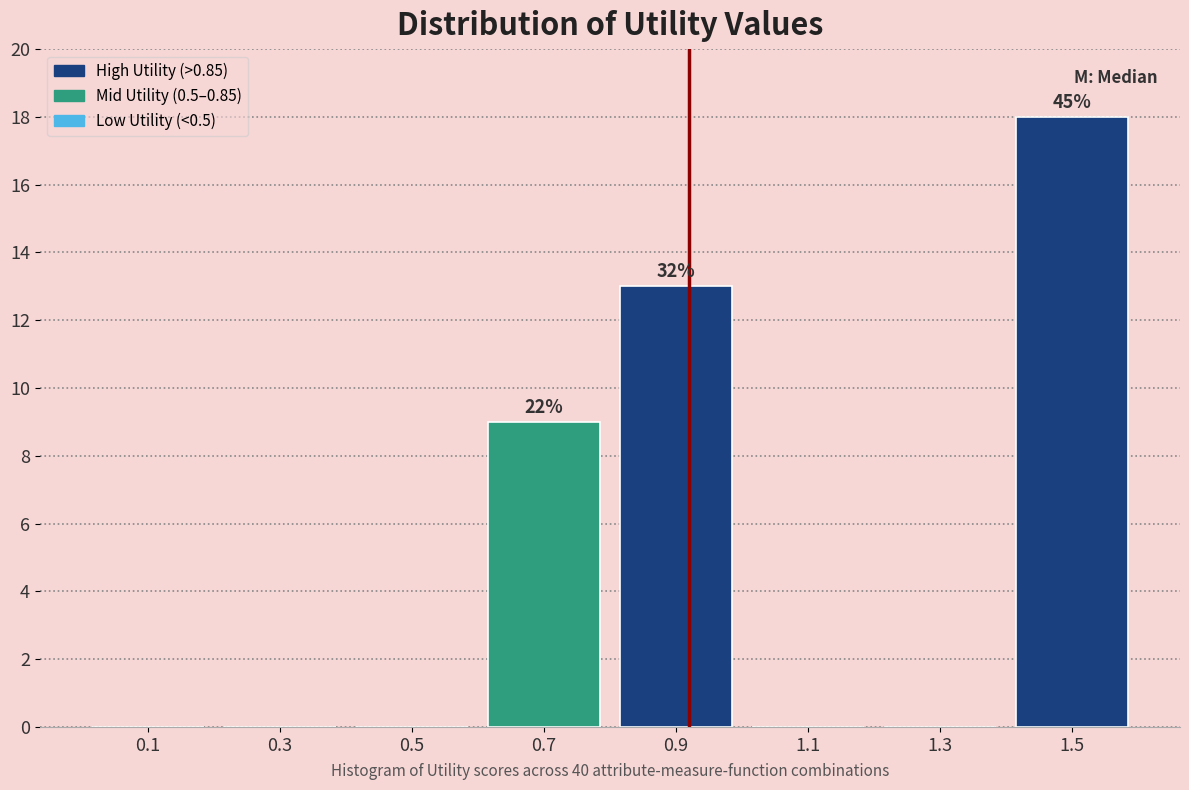

Over which range of the x-axis is the bar tallest?

1.4 to 1.6